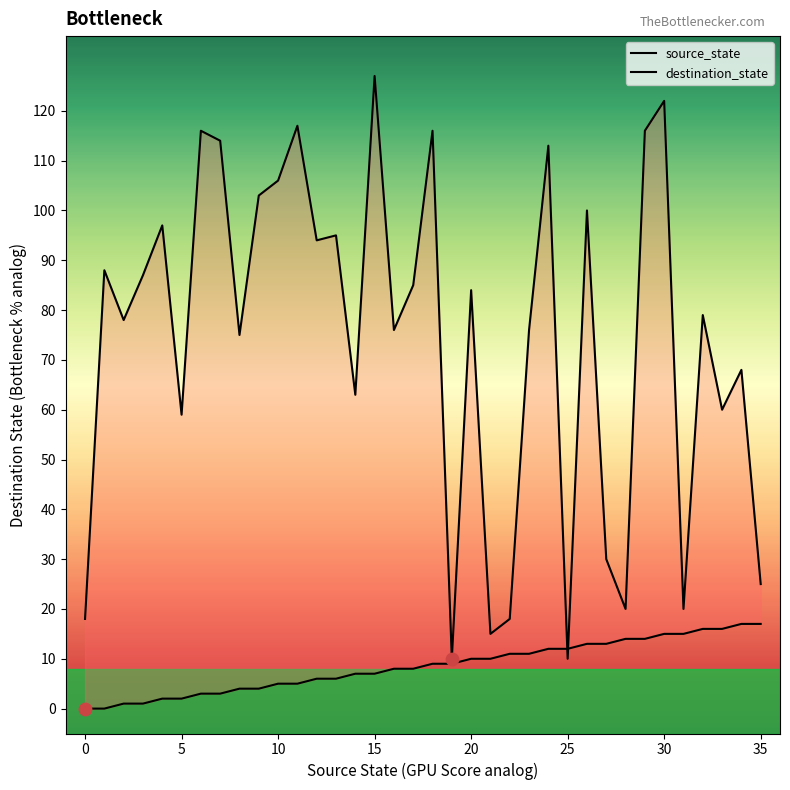

Which series has the largest total across all categories?

destination_state